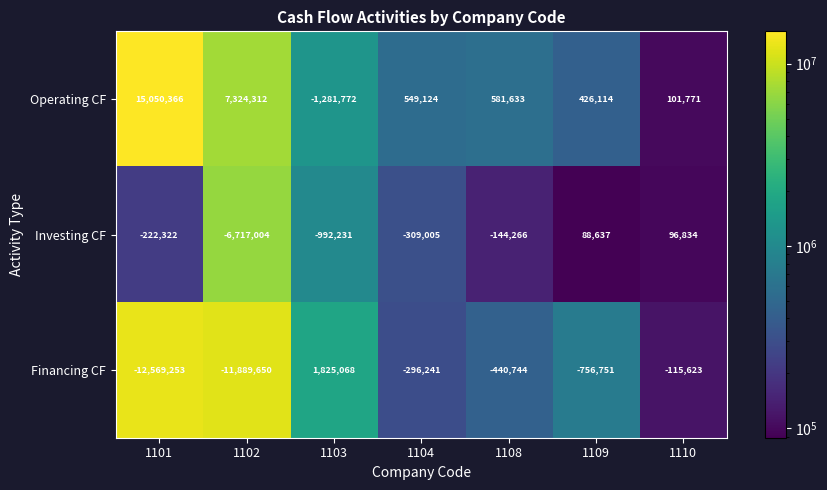

What is the maximum value shown in the chart?

15050366